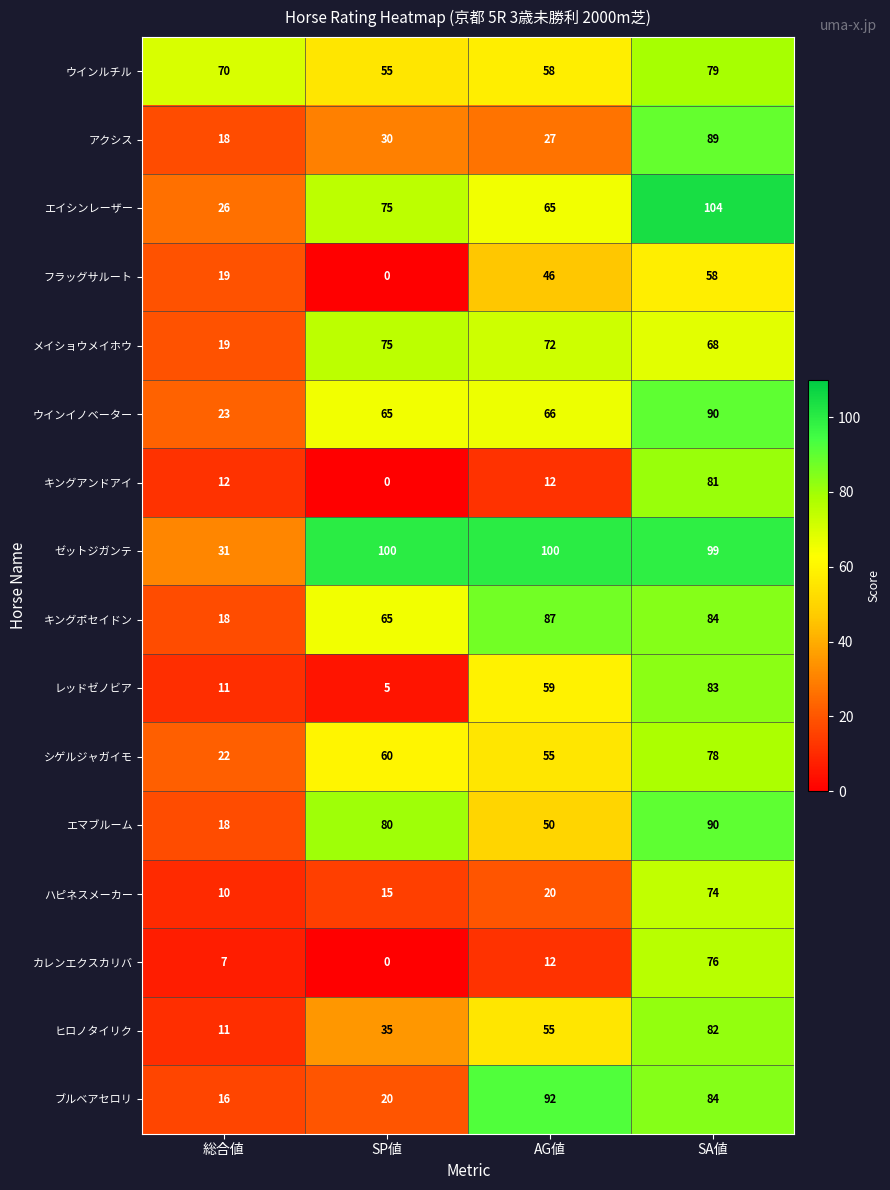

Which series has the largest range (max minus min)?

キングアンドアイ